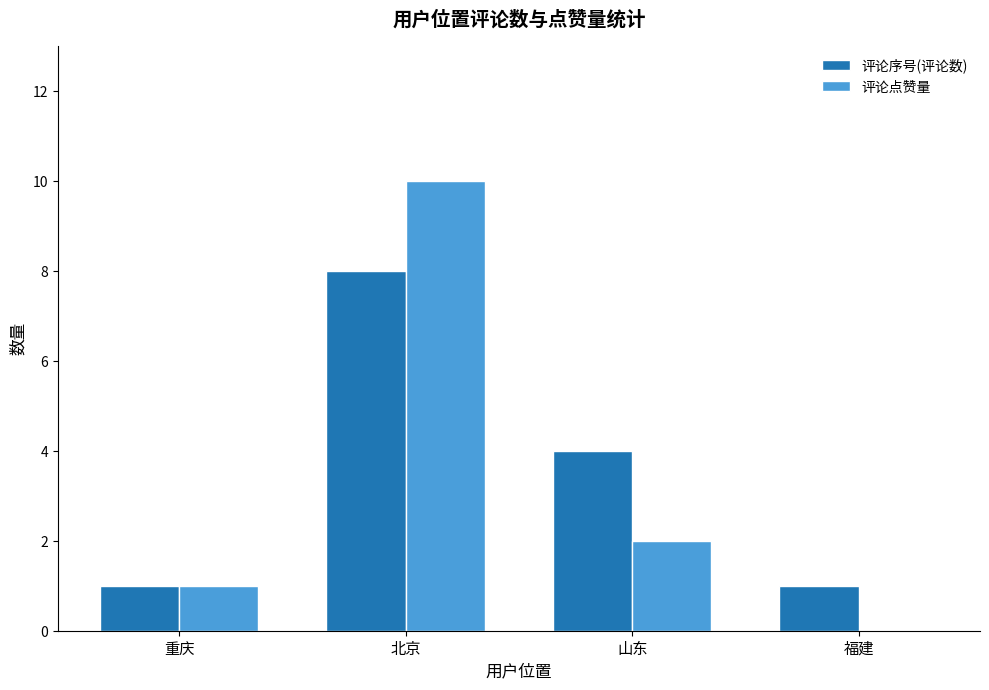

What is the sum of the 评论序号(评论数) values at 北京 and 福建?

9